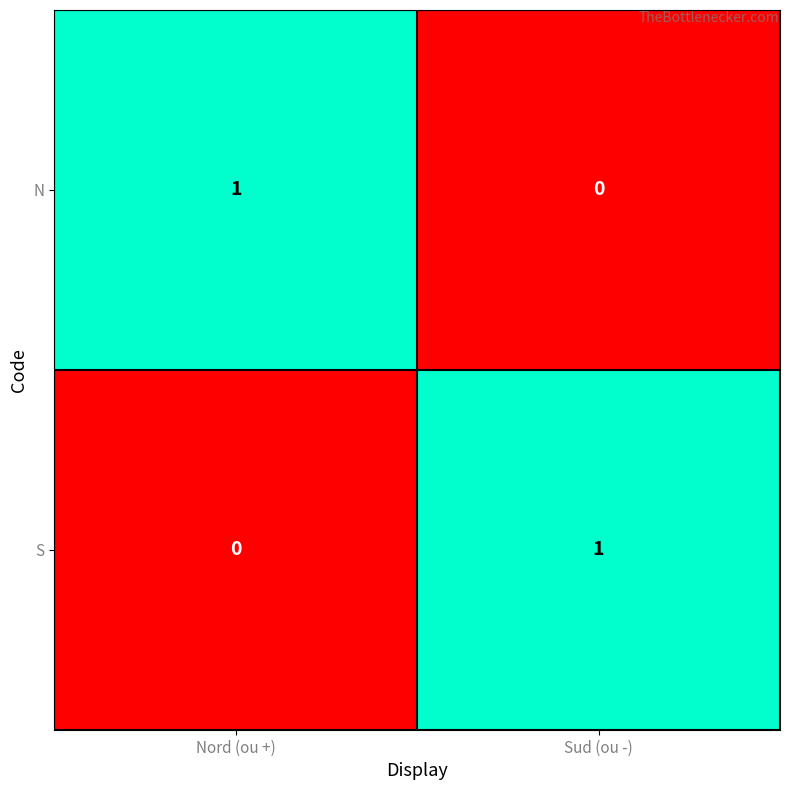

Rank the series at Nord (ou +) from highest to lowest value.

N, S